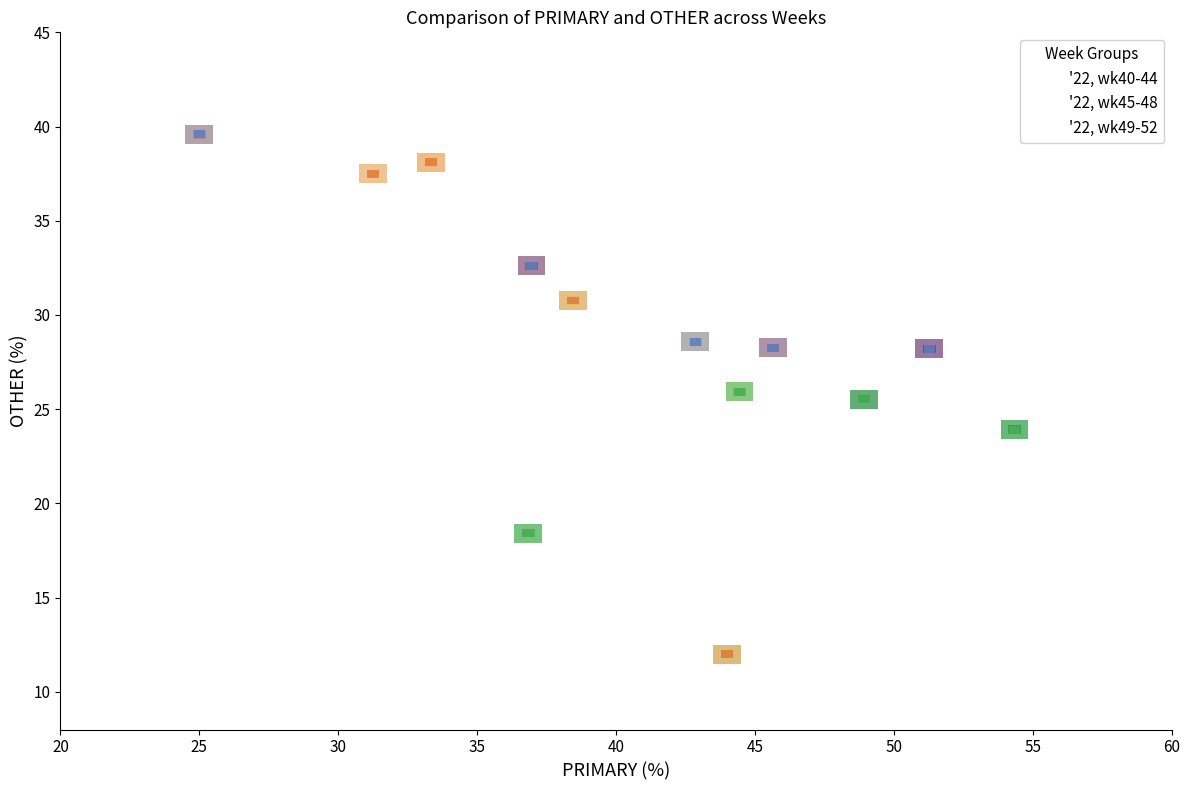

Which series contains the highest Y value?

'22, wk40-44